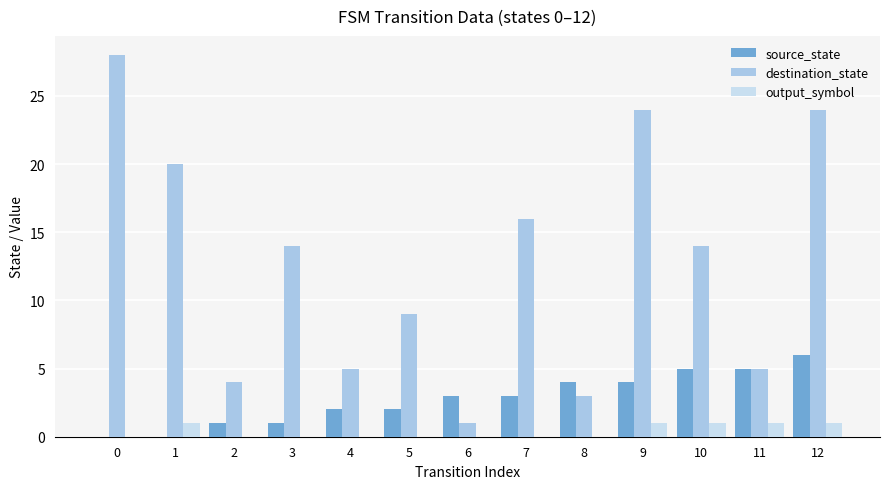

Which series has the largest range (max minus min)?

destination_state